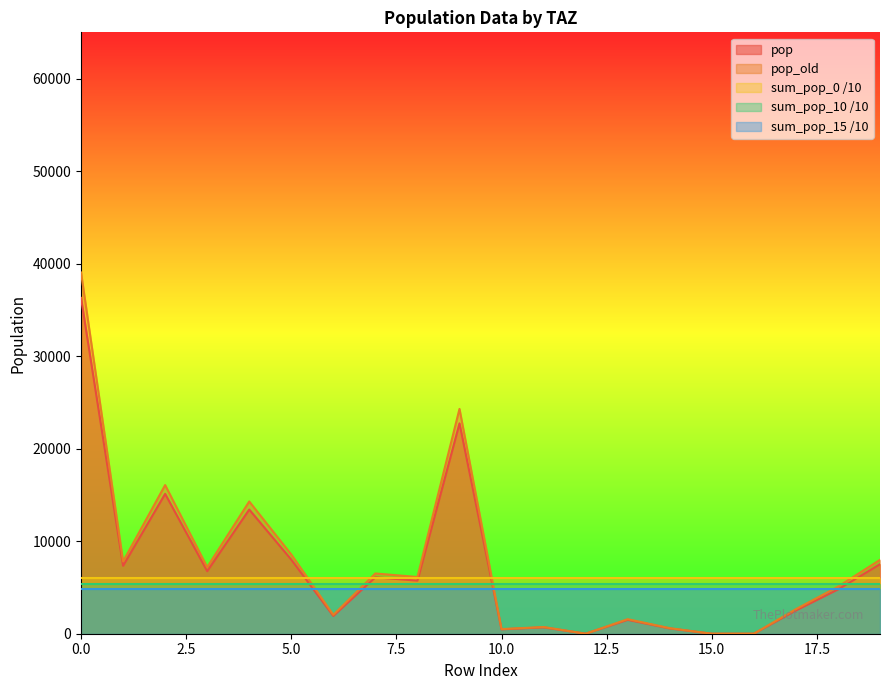

What is the greatest value displayed?

39041.8